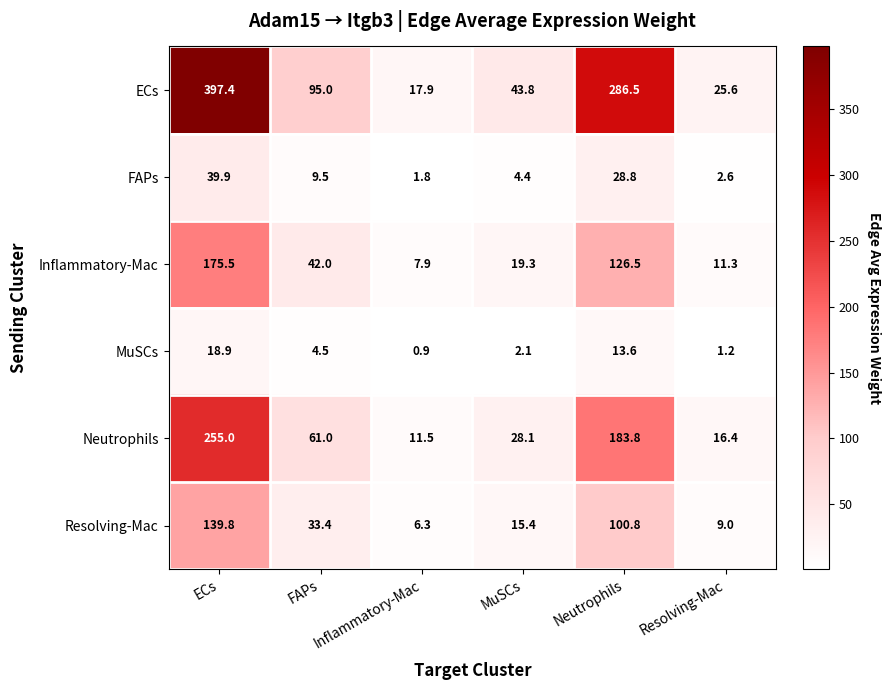

What is the average value of the MuSCs series?

6.9